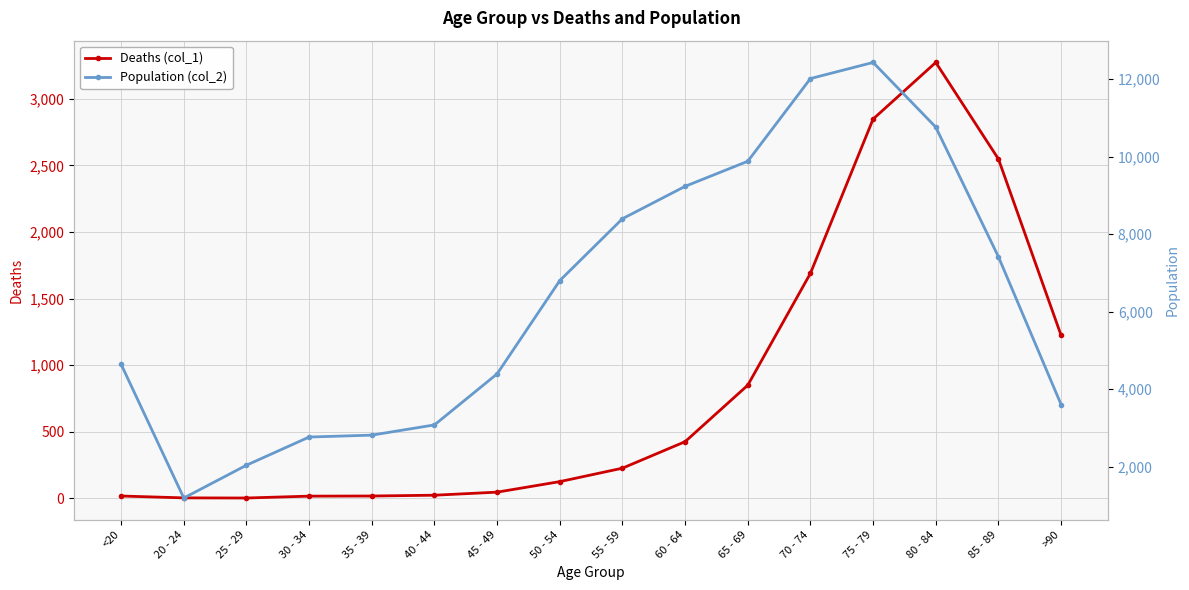

The value of Population (col_2) at 20 - 24 is 1191. True or false?

True